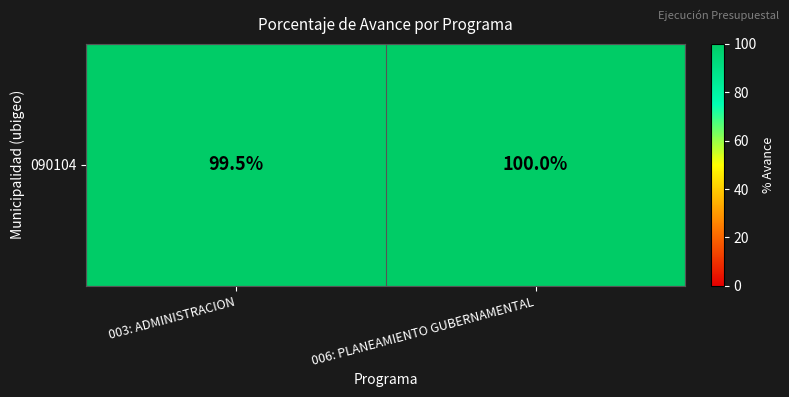

Is it true that the value at 006: PLANEAMIENTO GUBERNAMENTAL is 43.3?

False